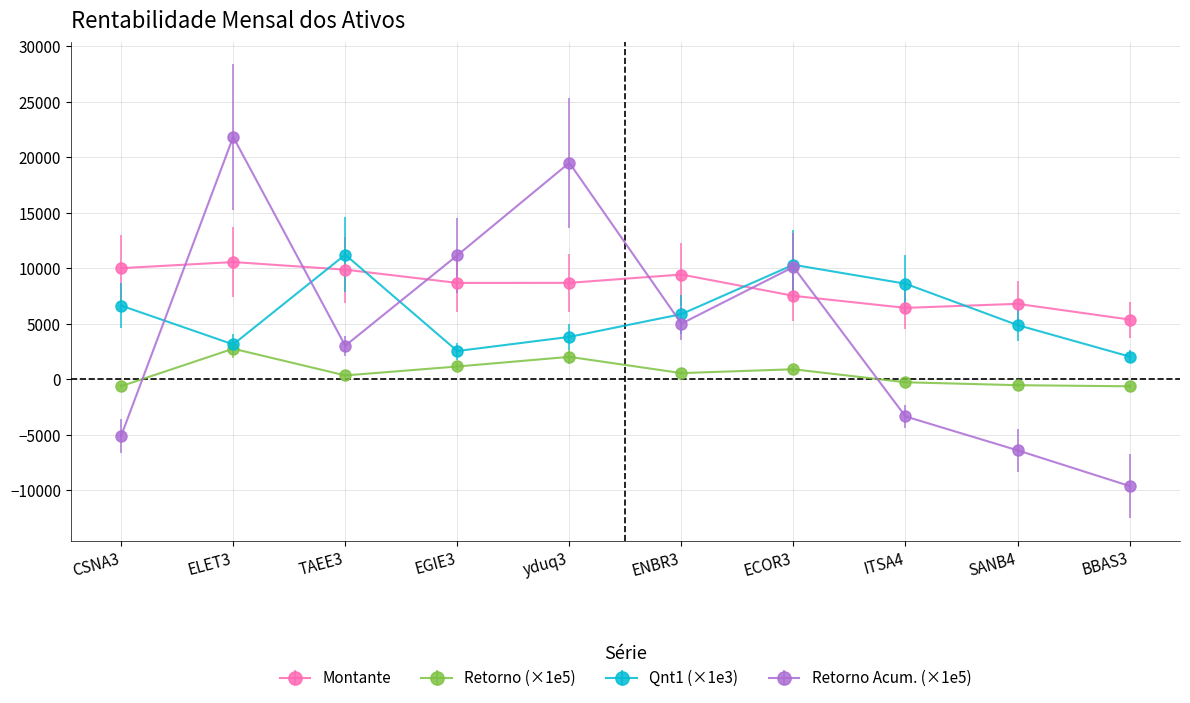

What is the average value of the Montante series?

8351.6